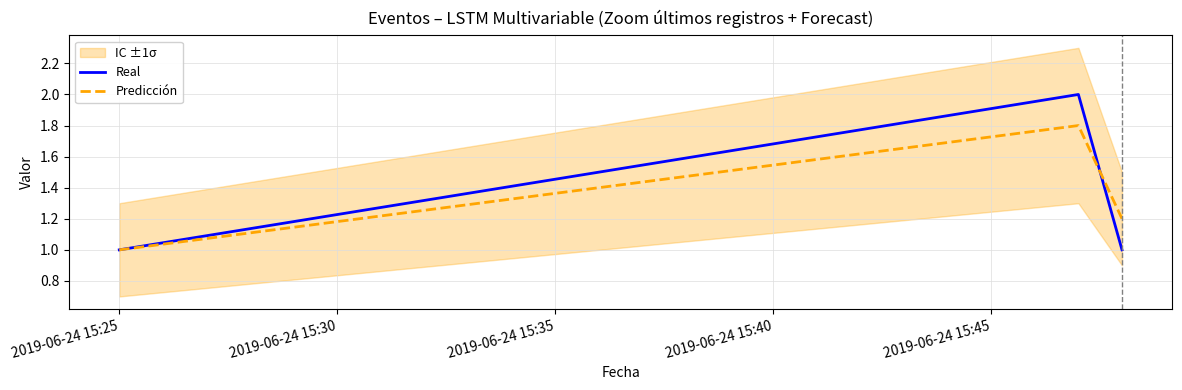

True or false: Predicción has a value of 1.4 at 2019-06-24 15:25.

False